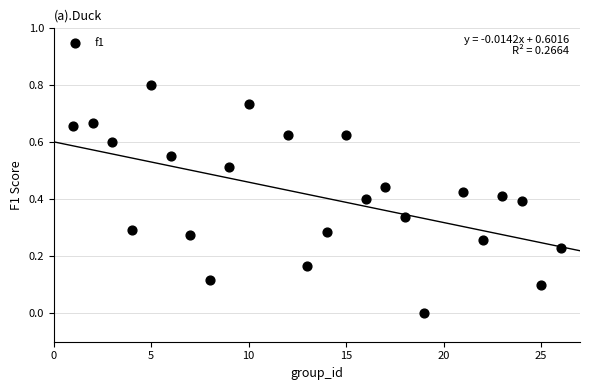

What is the range of X values (max minus min)?

25.0